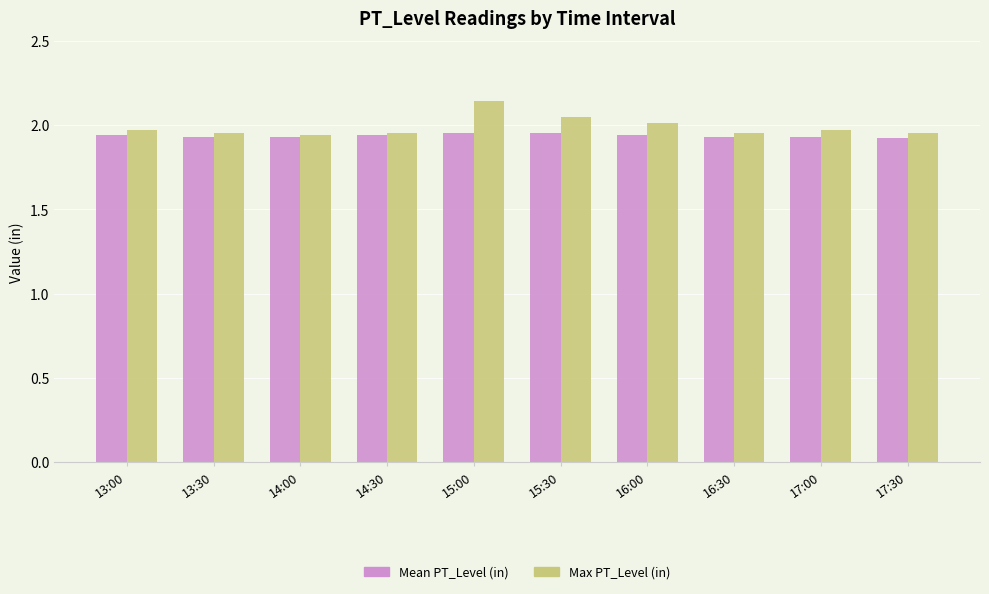

What is the sum of the Mean PT_Level (in) values at 15:30 and 14:00?

3.9